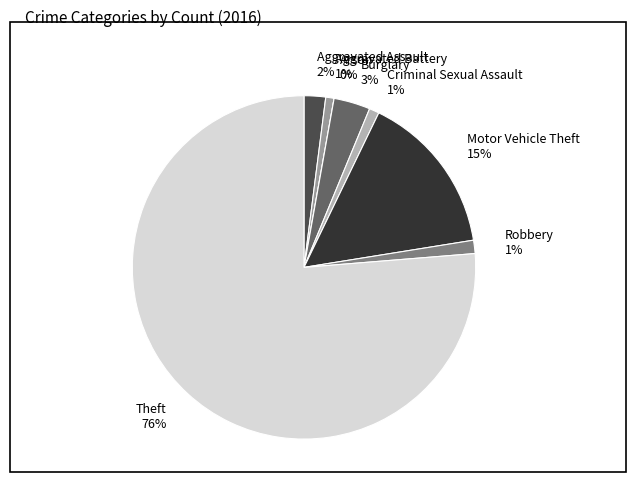

Does any single category account for the majority?

Yes